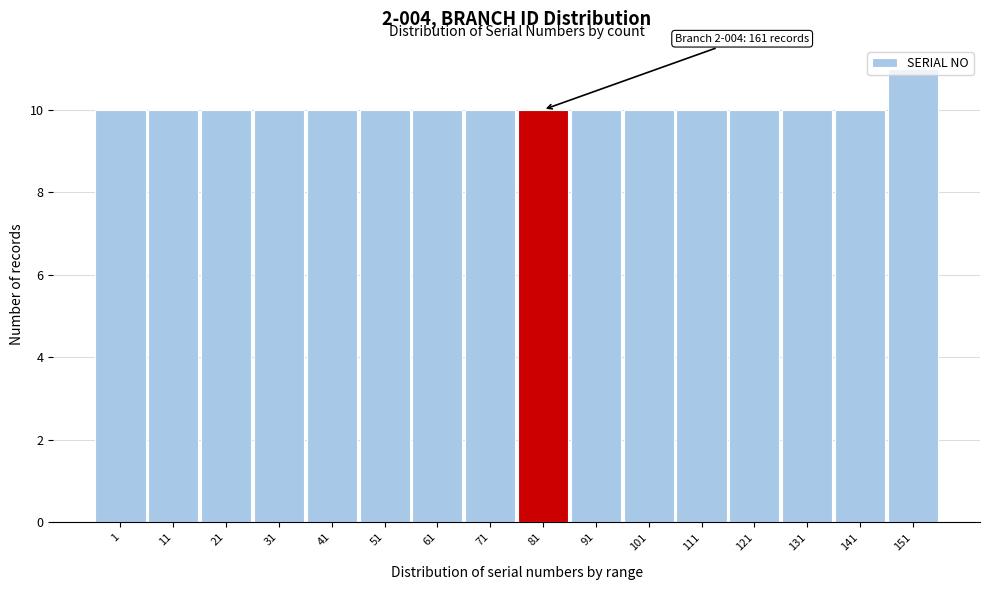

What is the value of the 1st bar from the left?

10